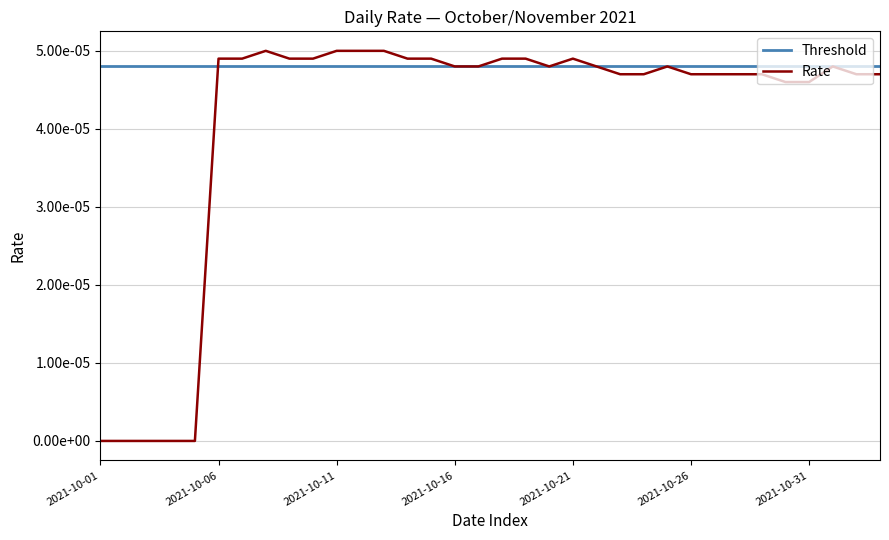

Where is the data nearest to the value 0?

2021-10-01